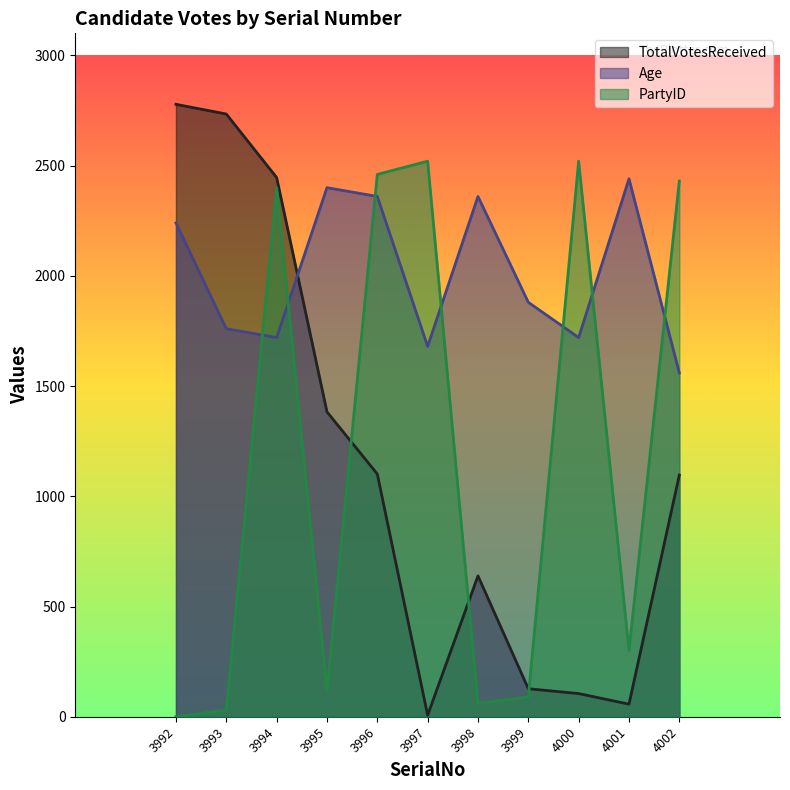

What is the approximate value of TotalVotesReceived at 3993?

2734